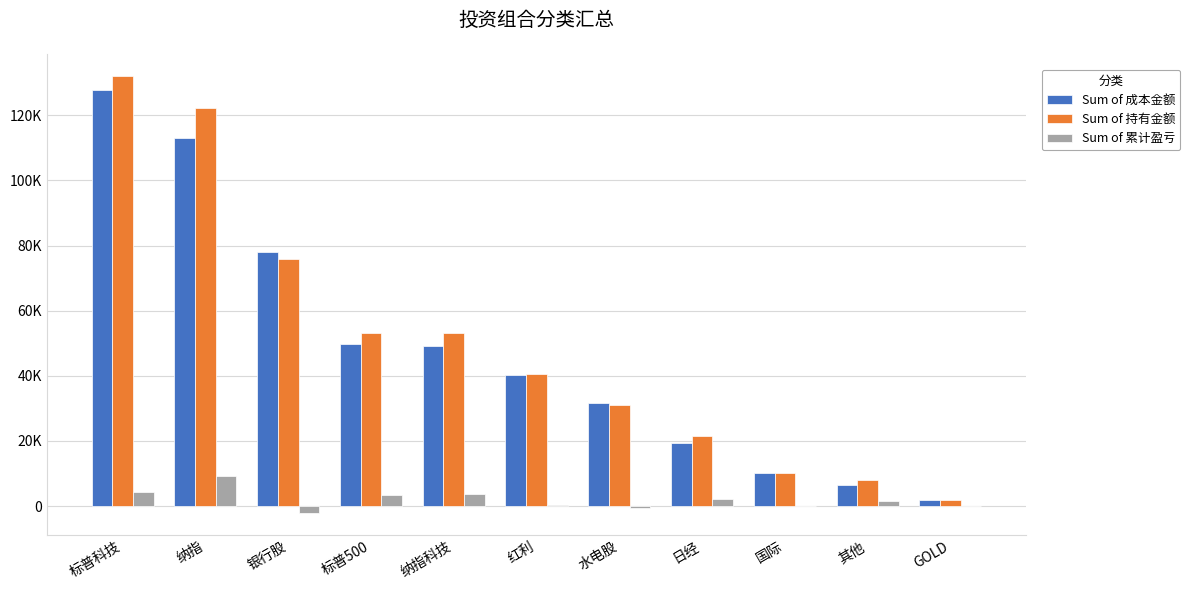

At which category does the chart reach its peak across all series?

标普科技